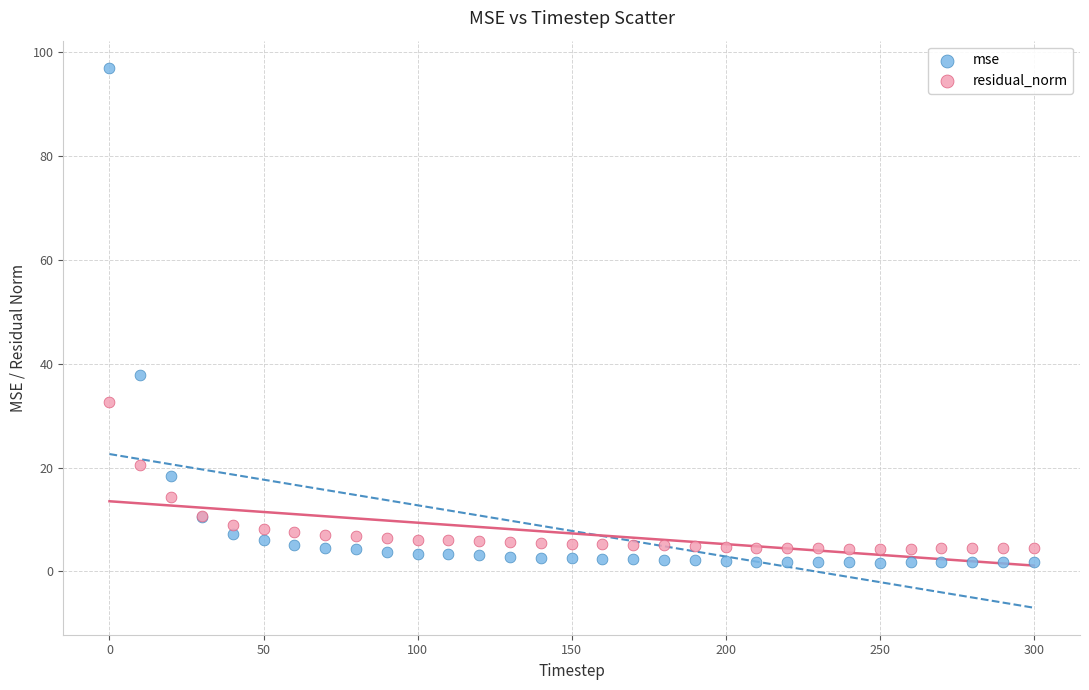

Which series contains the highest Y value?

mse